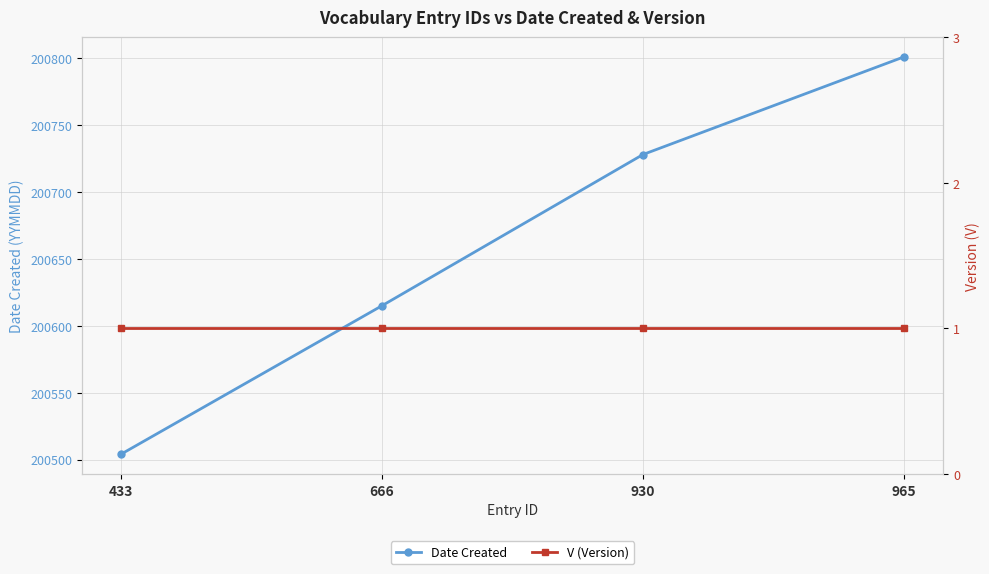

Is it true that V (Version) equals 1 at 930?

False